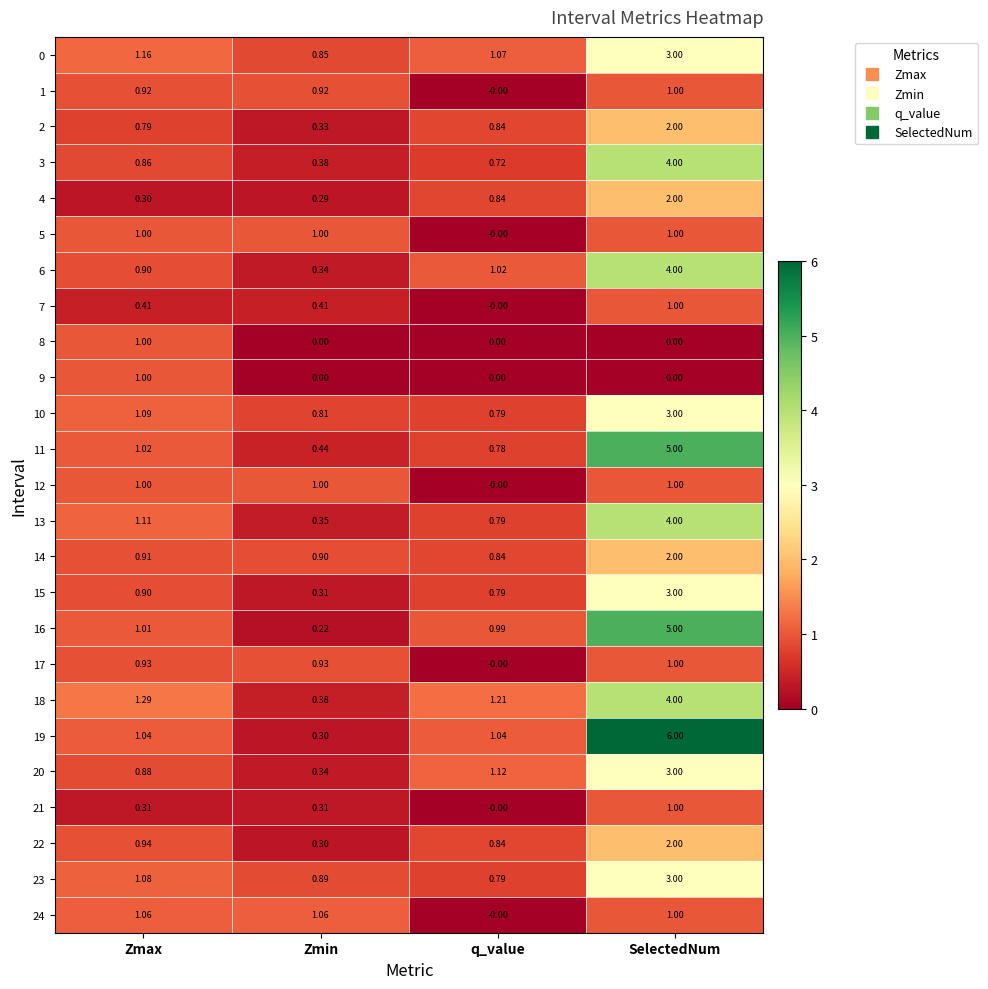

At which category does the chart reach its peak across all series?

SelectedNum